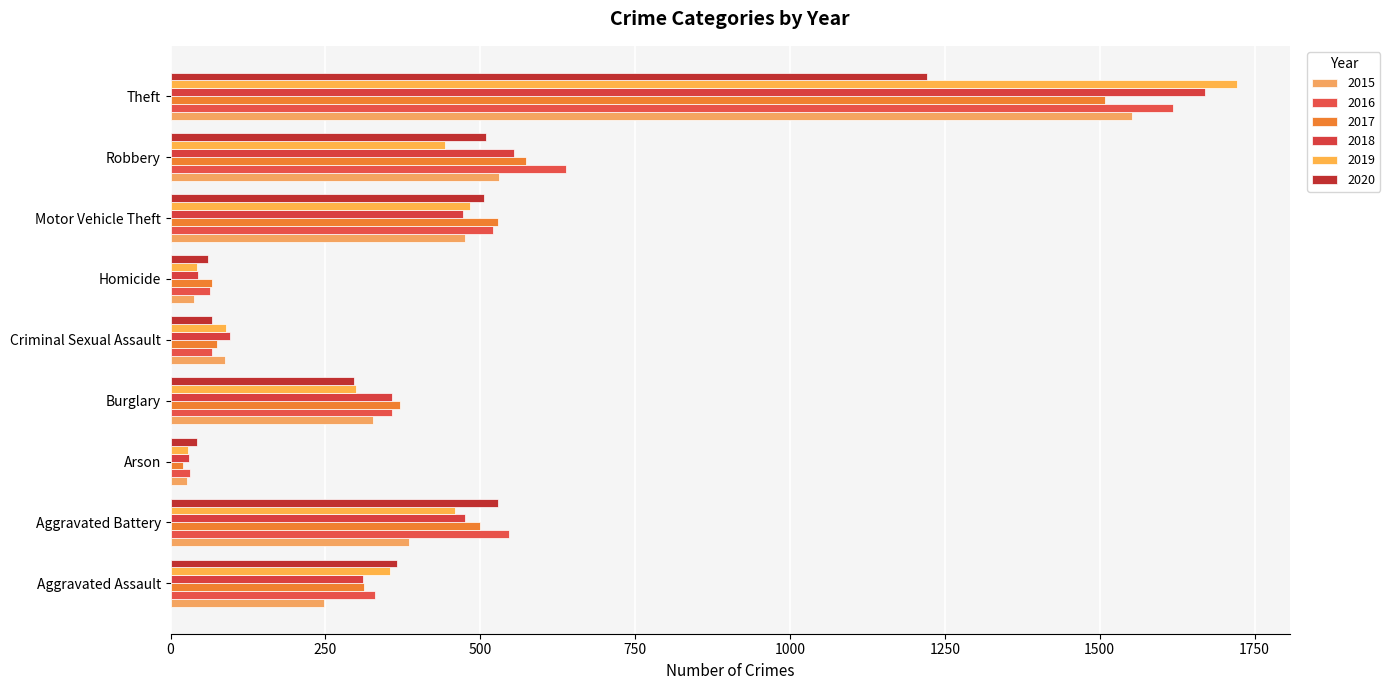

What position from the left is Burglary?

4